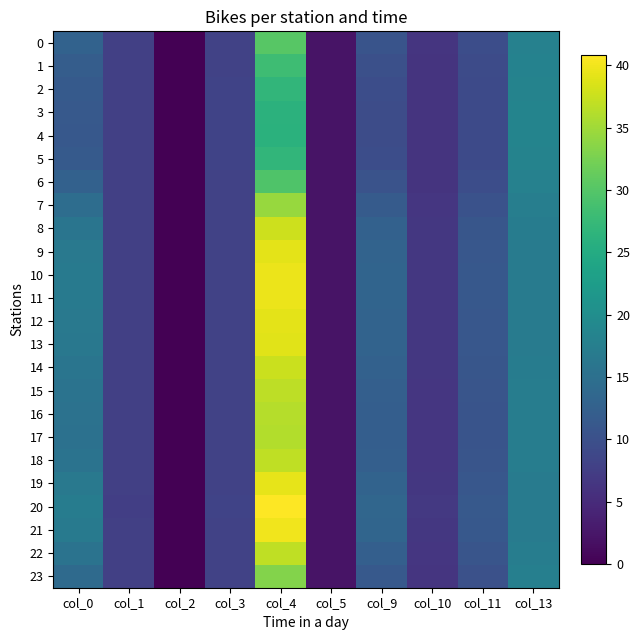

At which category is the sum across all series the highest?

col_4